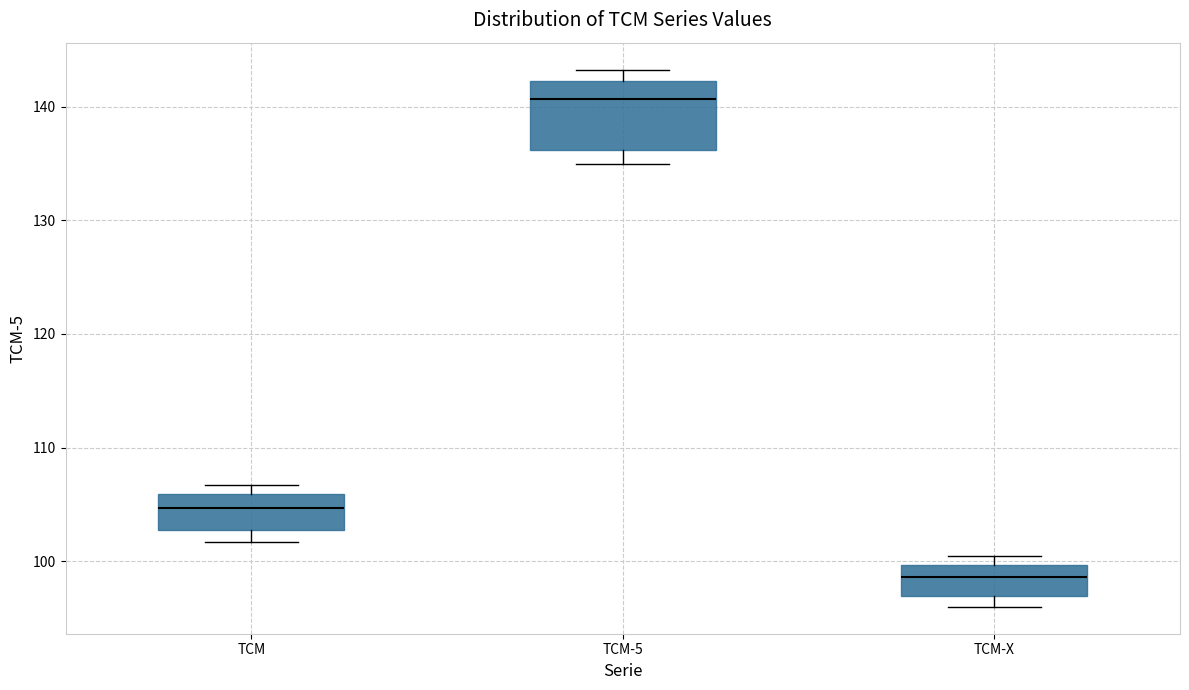

Comparing the boxes themselves (not the whiskers), which one is the tallest?

TCM-5